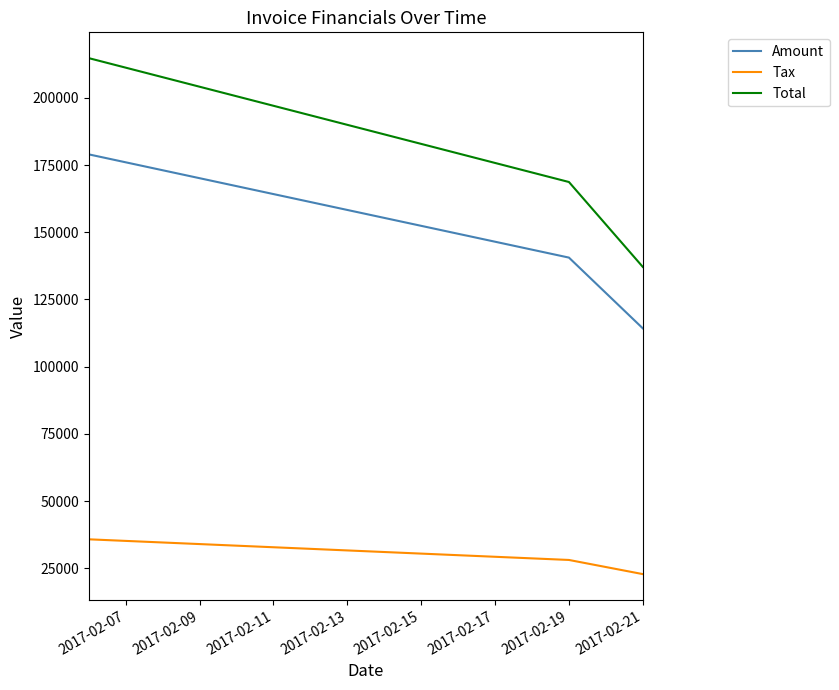

What is the difference between the maximum and minimum values in the Amount series?

64724.0